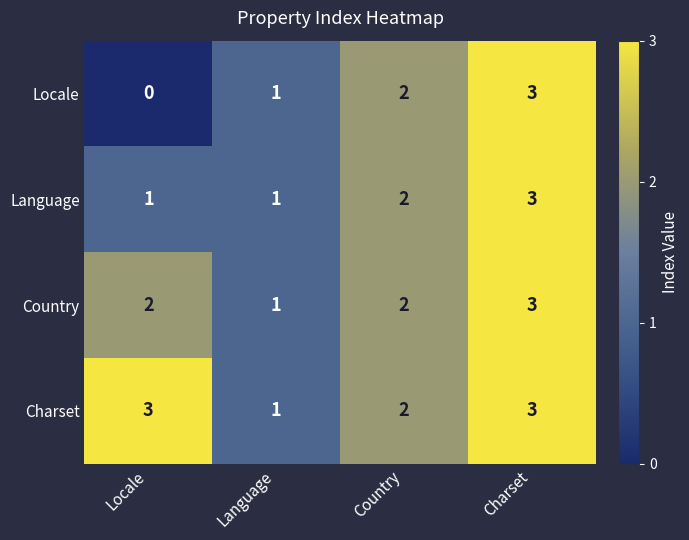

How many series are shown in this chart?

4